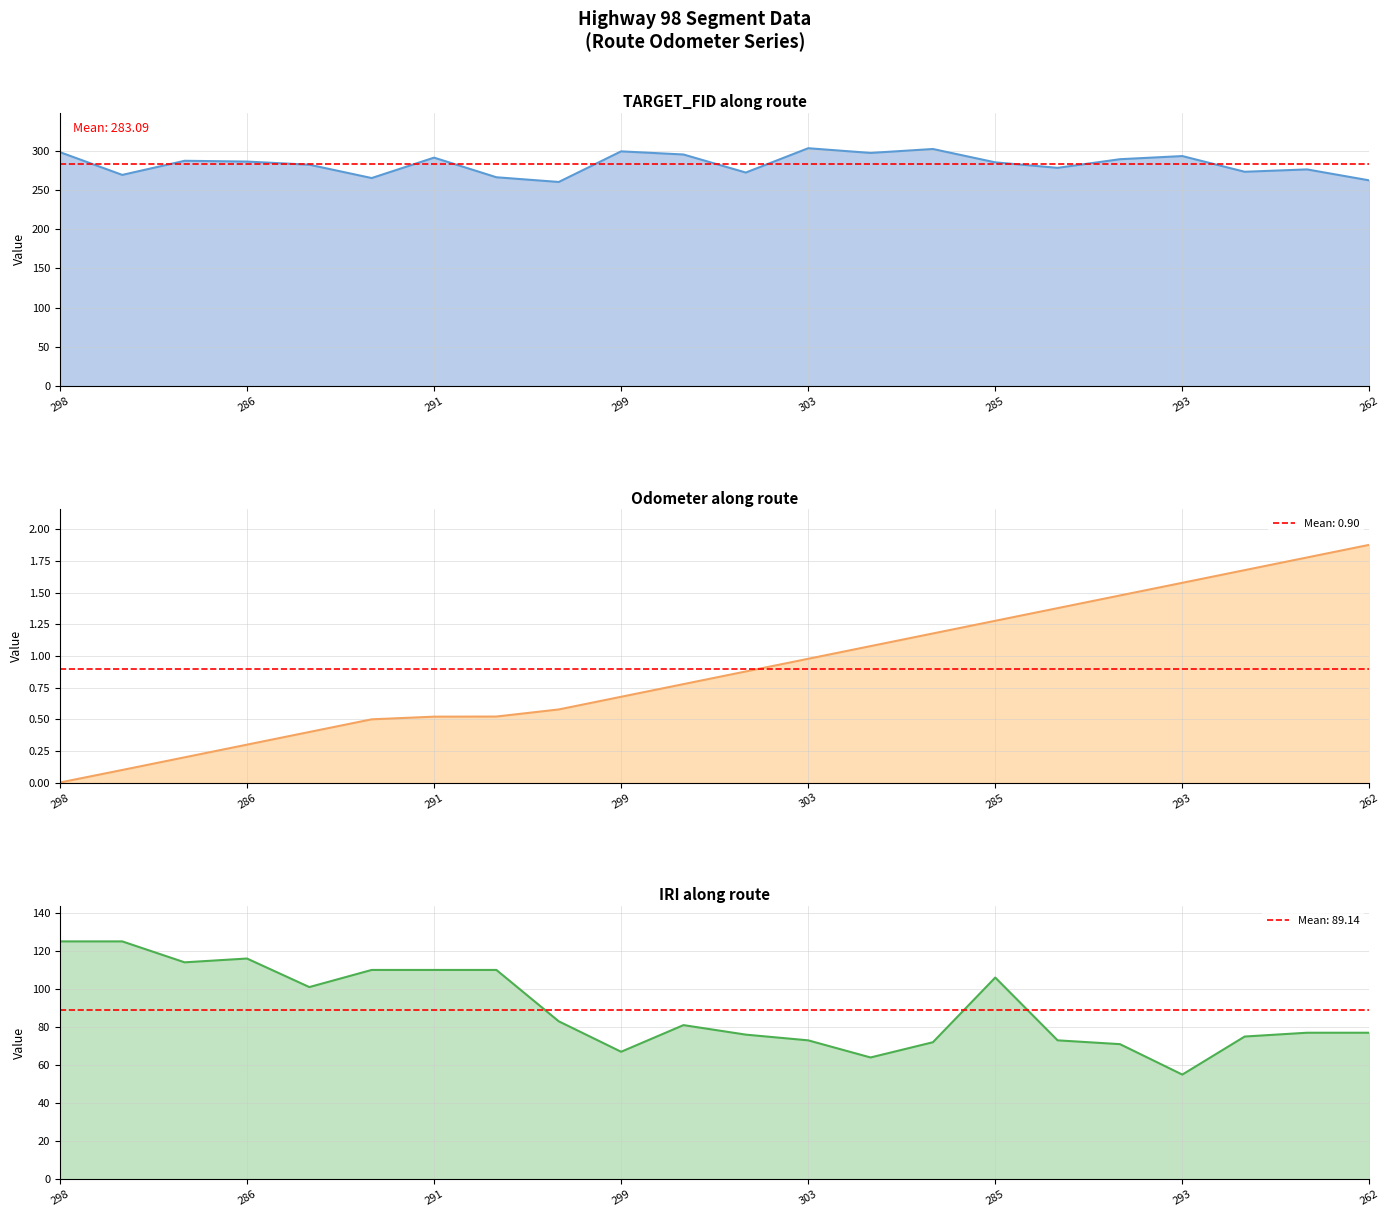

At 299, list the series in order from largest to smallest.

TARGET_FID line, IRI line, Odometer line